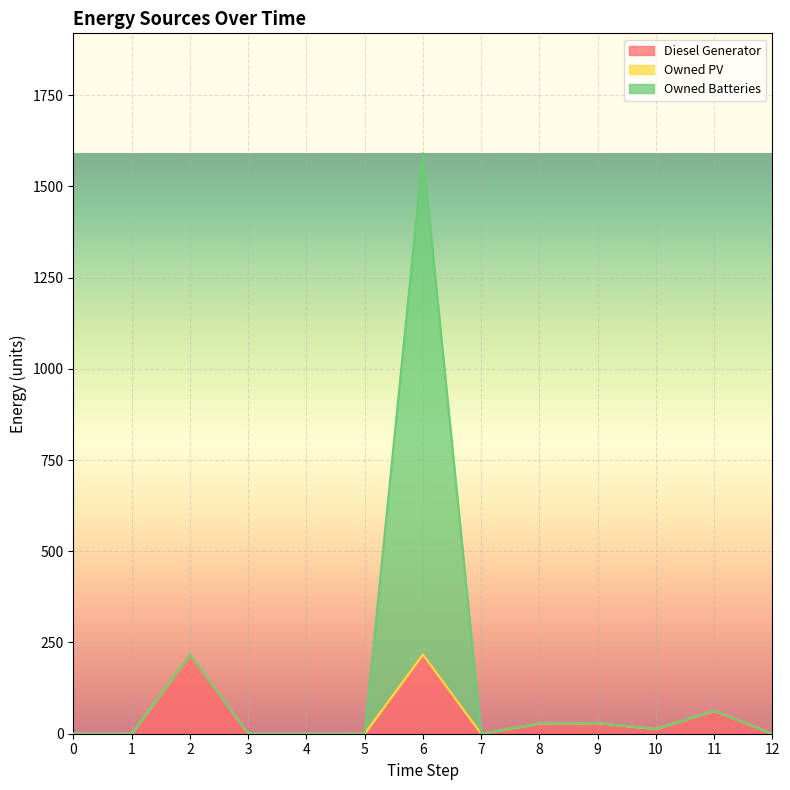

Reading left to right, list all the values displayed in this chart.

Diesel Generator: 0=0.0	1=0.0	2=217.0	3=0.0	4=0.0	5=0.0	6=217.0	7=0.0	8=28.0	9=29.0	10=13.0	11=63.0	12=0.0
Owned Batteries: 0=0.0	1=0.0	2=217.0	3=0.0	4=0.0	5=0.0	6=1591.0	7=0.0	8=28.0	9=29.0	10=13.0	11=63.0	12=0.0